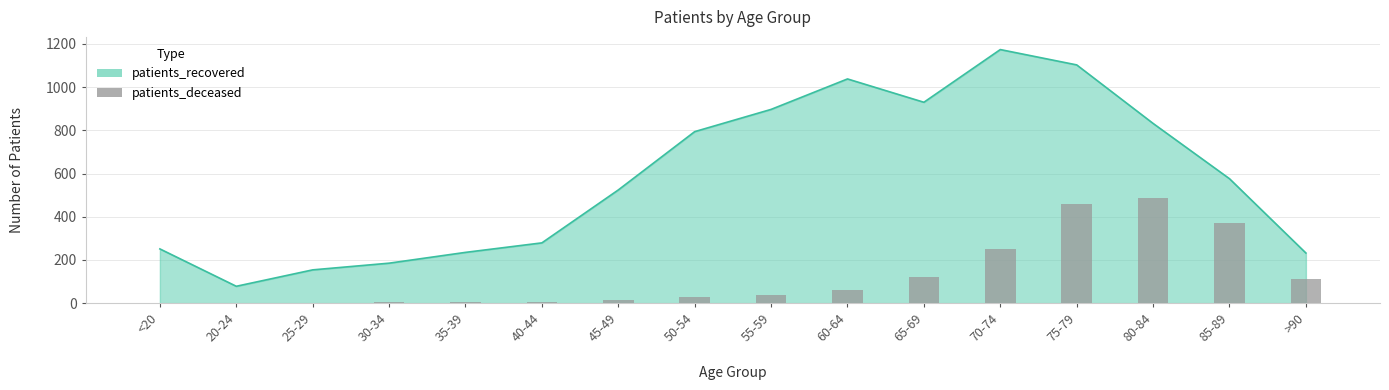

List the labels in order of value, largest first.

80-84, 75-79, 85-89, 70-74, 65-69, >90, 60-64, 55-59, 50-54, 45-49, 35-39, 30-34, 40-44, <20, 20-24, 25-29